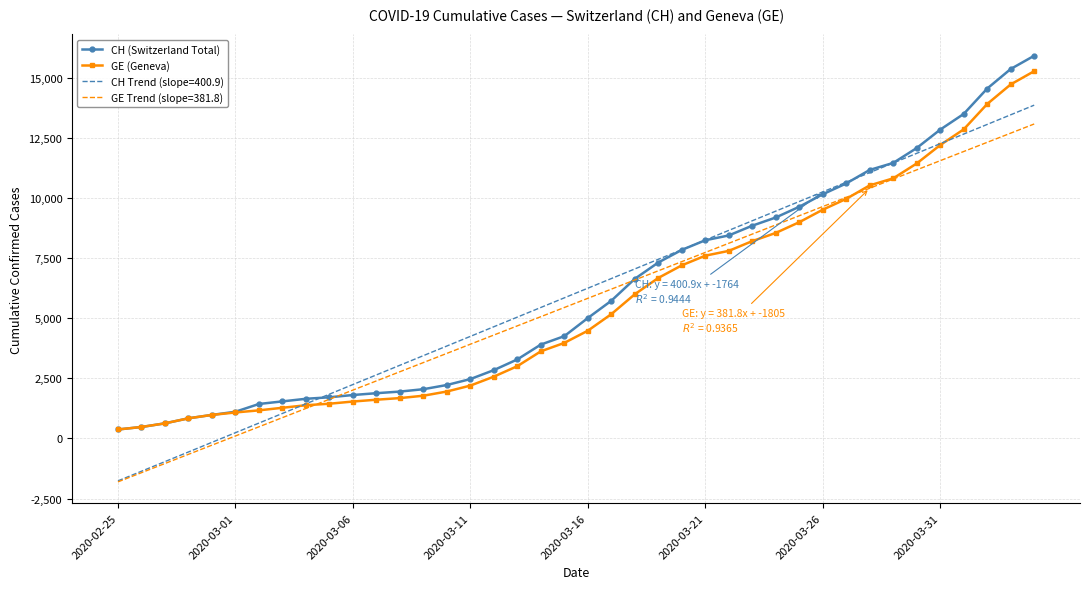

What is the maximum value for GE (Geneva)?

15284.0